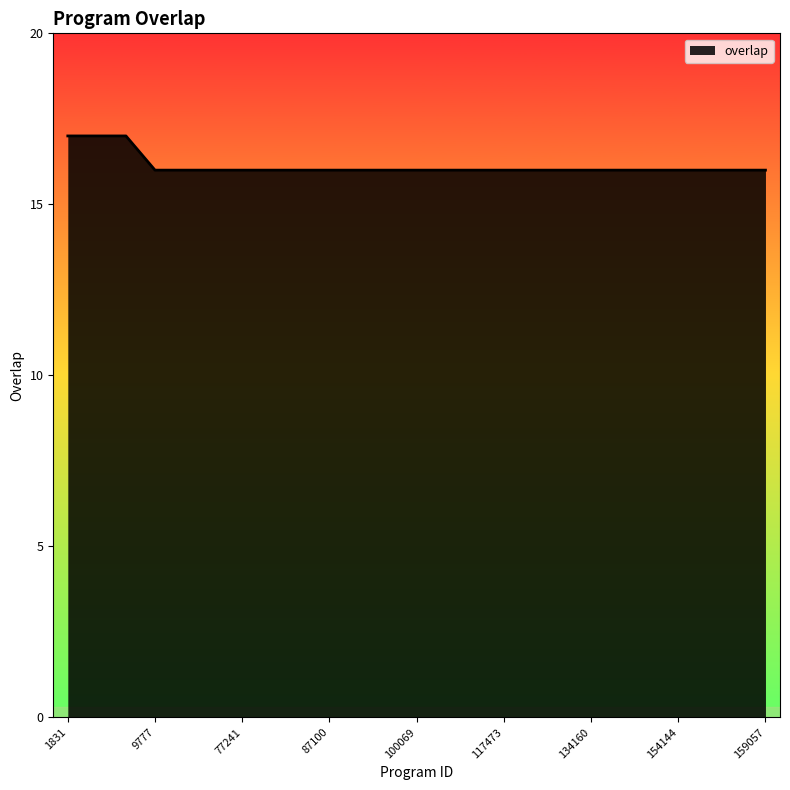

What is the maximum value shown in the chart?

17